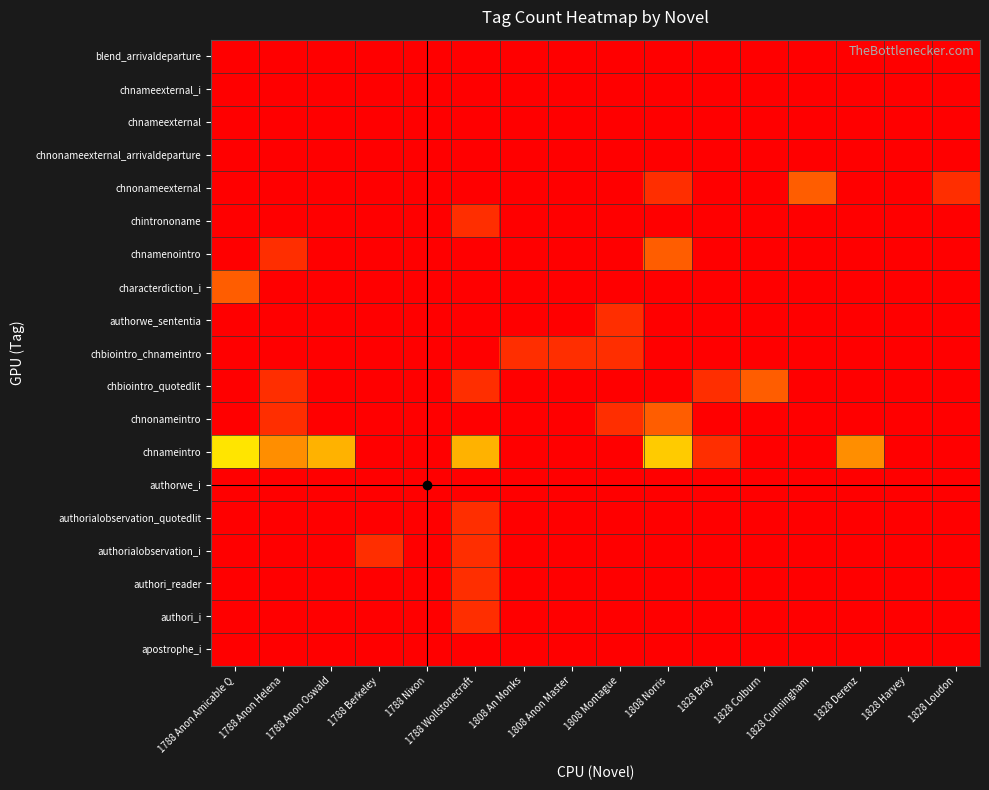

Reading left to right, list all the values displayed in this chart.

apostrophe_i: 1788 Anon Amicable Q=0	1788 Anon Helena=0	1788 Anon Oswald=0	1788 Berkeley=0	1788 Nixon=0	1788 Wollstonecraft=0	1808 An Monks=0	1808 Anon Master=0	1808 Montague=0	1808 Norris=0	1828 Bray=0	1828 Colburn=0	1828 Cunningham=0	1828 Derenz=0	1828 Harvey=0	1828 Loudon=0
authori_i: 1788 Anon Amicable Q=0	1788 Anon Helena=0	1788 Anon Oswald=0	1788 Berkeley=0	1788 Nixon=0	1788 Wollstonecraft=1	1808 An Monks=0	1808 Anon Master=0	1808 Montague=0	1808 Norris=0	1828 Bray=0	1828 Colburn=0	1828 Cunningham=0	1828 Derenz=0	1828 Harvey=0	1828 Loudon=0
authori_reader: 1788 Anon Amicable Q=0	1788 Anon Helena=0	1788 Anon Oswald=0	1788 Berkeley=0	1788 Nixon=0	1788 Wollstonecraft=1	1808 An Monks=0	1808 Anon Master=0	1808 Montague=0	1808 Norris=0	1828 Bray=0	1828 Colburn=0	1828 Cunningham=0	1828 Derenz=0	1828 Harvey=0	1828 Loudon=0
authorialobservation_i: 1788 Anon Amicable Q=0	1788 Anon Helena=0	1788 Anon Oswald=0	1788 Berkeley=1	1788 Nixon=0	1788 Wollstonecraft=1	1808 An Monks=0	1808 Anon Master=0	1808 Montague=0	1808 Norris=0	1828 Bray=0	1828 Colburn=0	1828 Cunningham=0	1828 Derenz=0	1828 Harvey=0	1828 Loudon=0
authorialobservation_quotedlit: 1788 Anon Amicable Q=0	1788 Anon Helena=0	1788 Anon Oswald=0	1788 Berkeley=0	1788 Nixon=0	1788 Wollstonecraft=1	1808 An Monks=0	1808 Anon Master=0	1808 Montague=0	1808 Norris=0	1828 Bray=0	1828 Colburn=0	1828 Cunningham=0	1828 Derenz=0	1828 Harvey=0	1828 Loudon=0
authorwe_i: 1788 Anon Amicable Q=0	1788 Anon Helena=0	1788 Anon Oswald=0	1788 Berkeley=0	1788 Nixon=21	1788 Wollstonecraft=0	1808 An Monks=0	1808 Anon Master=0	1808 Montague=0	1808 Norris=0	1828 Bray=0	1828 Colburn=0	1828 Cunningham=0	1828 Derenz=0	1828 Harvey=0	1828 Loudon=0
chnameintro: 1788 Anon Amicable Q=6	1788 Anon Helena=3	1788 Anon Oswald=4	1788 Berkeley=0	1788 Nixon=0	1788 Wollstonecraft=4	1808 An Monks=0	1808 Anon Master=0	1808 Montague=0	1808 Norris=5	1828 Bray=1	1828 Colburn=0	1828 Cunningham=0	1828 Derenz=3	1828 Harvey=0	1828 Loudon=0
chnonameintro: 1788 Anon Amicable Q=0	1788 Anon Helena=1	1788 Anon Oswald=0	1788 Berkeley=0	1788 Nixon=0	1788 Wollstonecraft=0	1808 An Monks=0	1808 Anon Master=0	1808 Montague=1	1808 Norris=2	1828 Bray=0	1828 Colburn=21	1828 Cunningham=0	1828 Derenz=0	1828 Harvey=0	1828 Loudon=0
chbiointro_quotedlit: 1788 Anon Amicable Q=0	1788 Anon Helena=1	1788 Anon Oswald=0	1788 Berkeley=0	1788 Nixon=0	1788 Wollstonecraft=1	1808 An Monks=0	1808 Anon Master=0	1808 Montague=0	1808 Norris=0	1828 Bray=1	1828 Colburn=2	1828 Cunningham=0	1828 Derenz=0	1828 Harvey=0	1828 Loudon=0
chbiointro_chnameintro: 1788 Anon Amicable Q=0	1788 Anon Helena=0	1788 Anon Oswald=0	1788 Berkeley=0	1788 Nixon=0	1788 Wollstonecraft=0	1808 An Monks=1	1808 Anon Master=1	1808 Montague=1	1808 Norris=0	1828 Bray=0	1828 Colburn=0	1828 Cunningham=0	1828 Derenz=0	1828 Harvey=0	1828 Loudon=0
authorwe_sententia: 1788 Anon Amicable Q=0	1788 Anon Helena=0	1788 Anon Oswald=0	1788 Berkeley=0	1788 Nixon=0	1788 Wollstonecraft=0	1808 An Monks=0	1808 Anon Master=0	1808 Montague=1	1808 Norris=0	1828 Bray=0	1828 Colburn=0	1828 Cunningham=0	1828 Derenz=0	1828 Harvey=0	1828 Loudon=0
characterdiction_i: 1788 Anon Amicable Q=2	1788 Anon Helena=0	1788 Anon Oswald=0	1788 Berkeley=0	1788 Nixon=0	1788 Wollstonecraft=0	1808 An Monks=0	1808 Anon Master=0	1808 Montague=0	1808 Norris=0	1828 Bray=0	1828 Colburn=0	1828 Cunningham=0	1828 Derenz=0	1828 Harvey=0	1828 Loudon=0
chnamenointro: 1788 Anon Amicable Q=0	1788 Anon Helena=1	1788 Anon Oswald=0	1788 Berkeley=0	1788 Nixon=0	1788 Wollstonecraft=0	1808 An Monks=0	1808 Anon Master=0	1808 Montague=0	1808 Norris=2	1828 Bray=0	1828 Colburn=0	1828 Cunningham=0	1828 Derenz=0	1828 Harvey=0	1828 Loudon=0
chintrononame: 1788 Anon Amicable Q=0	1788 Anon Helena=0	1788 Anon Oswald=0	1788 Berkeley=0	1788 Nixon=0	1788 Wollstonecraft=1	1808 An Monks=0	1808 Anon Master=0	1808 Montague=0	1808 Norris=0	1828 Bray=0	1828 Colburn=0	1828 Cunningham=0	1828 Derenz=0	1828 Harvey=0	1828 Loudon=0
chnonameexternal: 1788 Anon Amicable Q=0	1788 Anon Helena=0	1788 Anon Oswald=0	1788 Berkeley=0	1788 Nixon=0	1788 Wollstonecraft=0	1808 An Monks=0	1808 Anon Master=0	1808 Montague=0	1808 Norris=1	1828 Bray=0	1828 Colburn=0	1828 Cunningham=2	1828 Derenz=0	1828 Harvey=0	1828 Loudon=1
chnonameexternal_arrivaldeparture: 1788 Anon Amicable Q=0	1788 Anon Helena=0	1788 Anon Oswald=0	1788 Berkeley=0	1788 Nixon=0	1788 Wollstonecraft=0	1808 An Monks=0	1808 Anon Master=0	1808 Montague=0	1808 Norris=0	1828 Bray=0	1828 Colburn=0	1828 Cunningham=0	1828 Derenz=0	1828 Harvey=0	1828 Loudon=0
chnameexternal: 1788 Anon Amicable Q=0	1788 Anon Helena=0	1788 Anon Oswald=0	1788 Berkeley=0	1788 Nixon=0	1788 Wollstonecraft=0	1808 An Monks=0	1808 Anon Master=0	1808 Montague=0	1808 Norris=0	1828 Bray=0	1828 Colburn=0	1828 Cunningham=0	1828 Derenz=0	1828 Harvey=0	1828 Loudon=0
chnameexternal_i: 1788 Anon Amicable Q=0	1788 Anon Helena=0	1788 Anon Oswald=0	1788 Berkeley=0	1788 Nixon=0	1788 Wollstonecraft=0	1808 An Monks=0	1808 Anon Master=0	1808 Montague=0	1808 Norris=0	1828 Bray=0	1828 Colburn=0	1828 Cunningham=0	1828 Derenz=0	1828 Harvey=0	1828 Loudon=0
blend_arrivaldeparture: 1788 Anon Amicable Q=0	1788 Anon Helena=0	1788 Anon Oswald=0	1788 Berkeley=0	1788 Nixon=0	1788 Wollstonecraft=0	1808 An Monks=0	1808 Anon Master=0	1808 Montague=0	1808 Norris=0	1828 Bray=0	1828 Colburn=0	1828 Cunningham=0	1828 Derenz=0	1828 Harvey=0	1828 Loudon=0